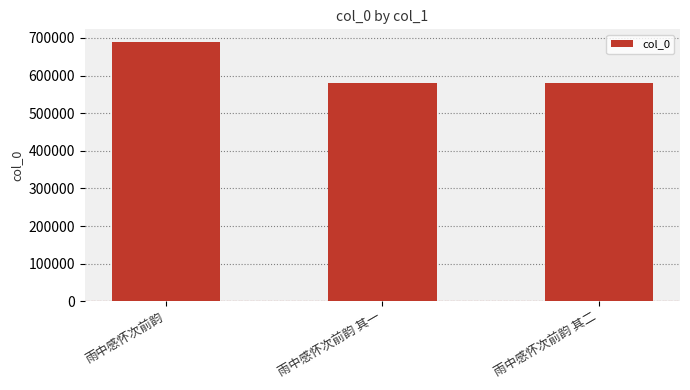

What is the difference between the values at 雨中感怀次前韵 其二 and 雨中感怀次前韵 其一?

1